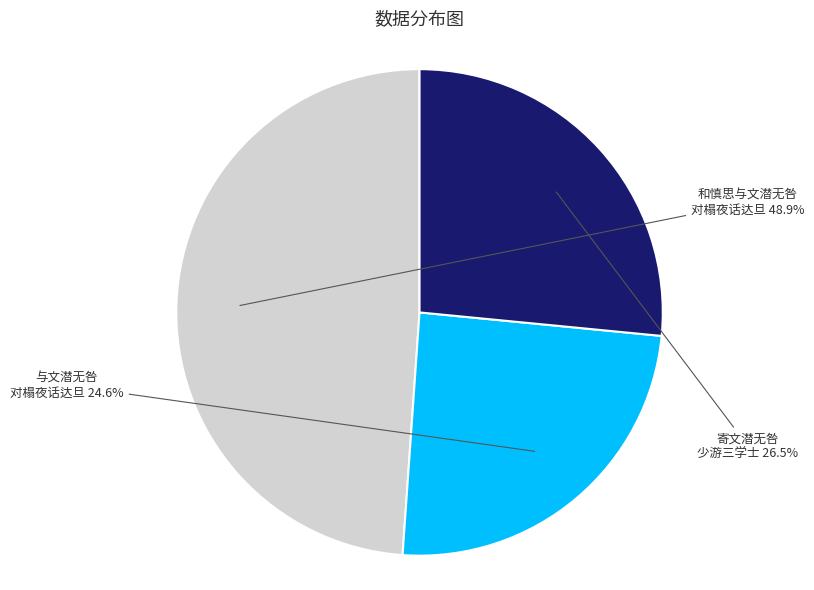

How many slices are in this pie chart?

3